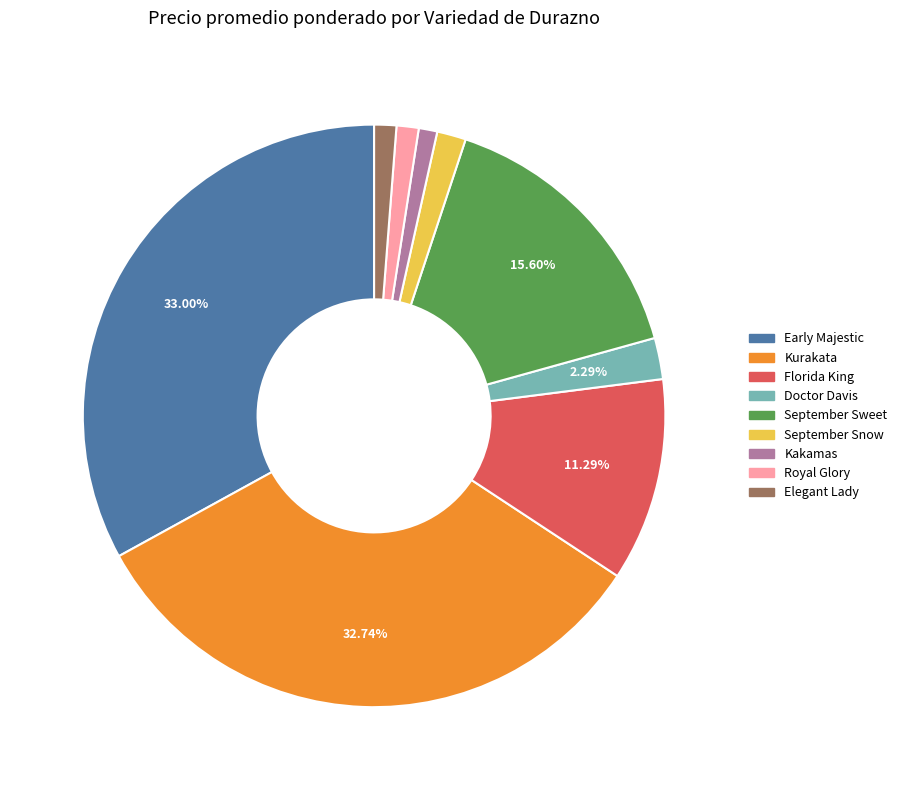

Combined, do Florida King and Elegant Lady account for over 50%?

No